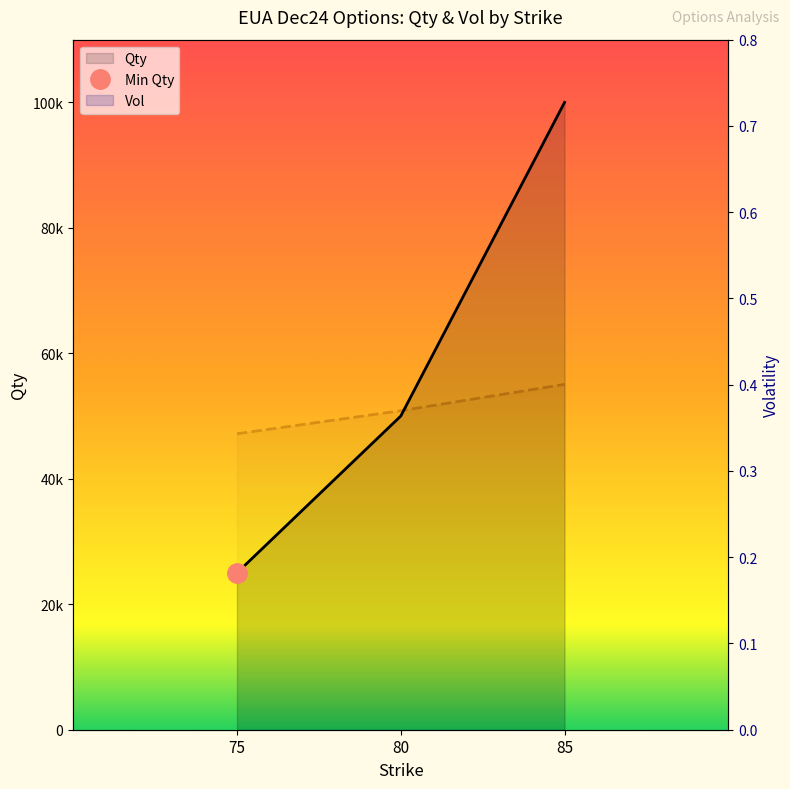

How many data points does each series have?

3